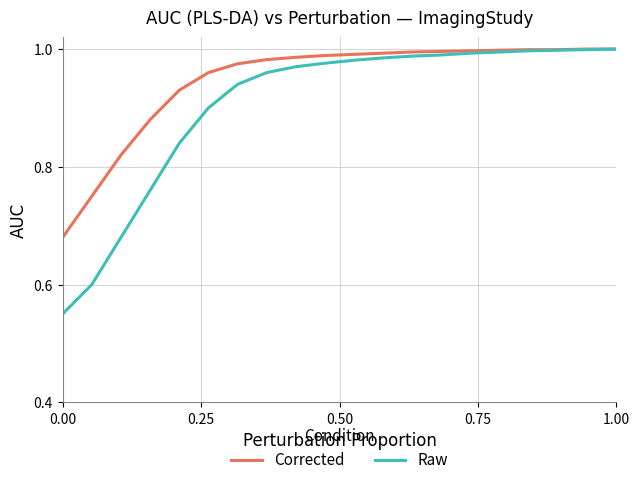

Which series has the largest range (max minus min)?

Raw